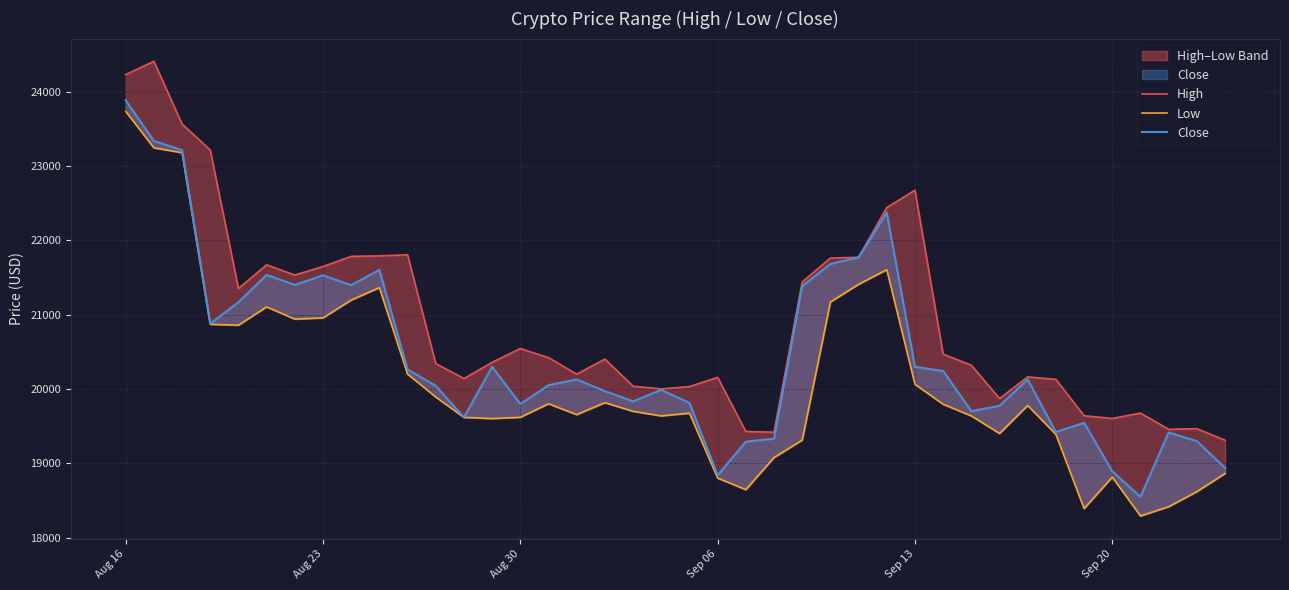

Does the chart display data point markers on the line(s)?

No